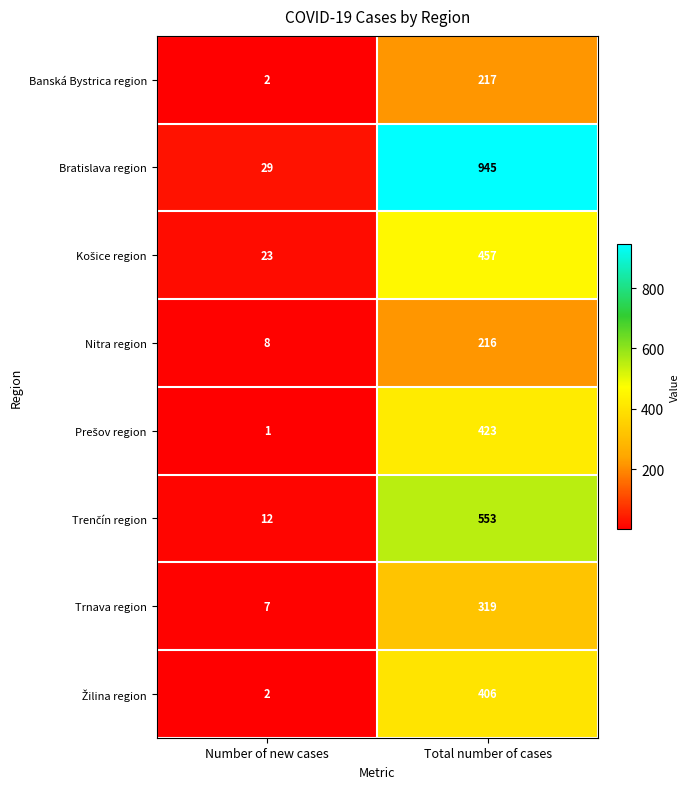

What is the spread (max minus min) of values at Total number of cases?

729